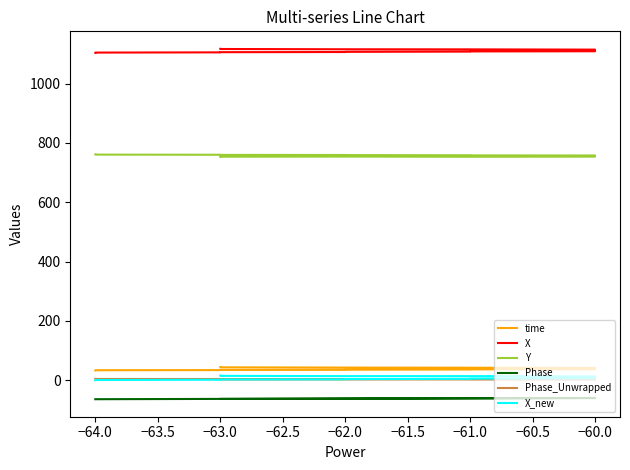

What is the sum of the Phase values at 12 and 15?

-120.0